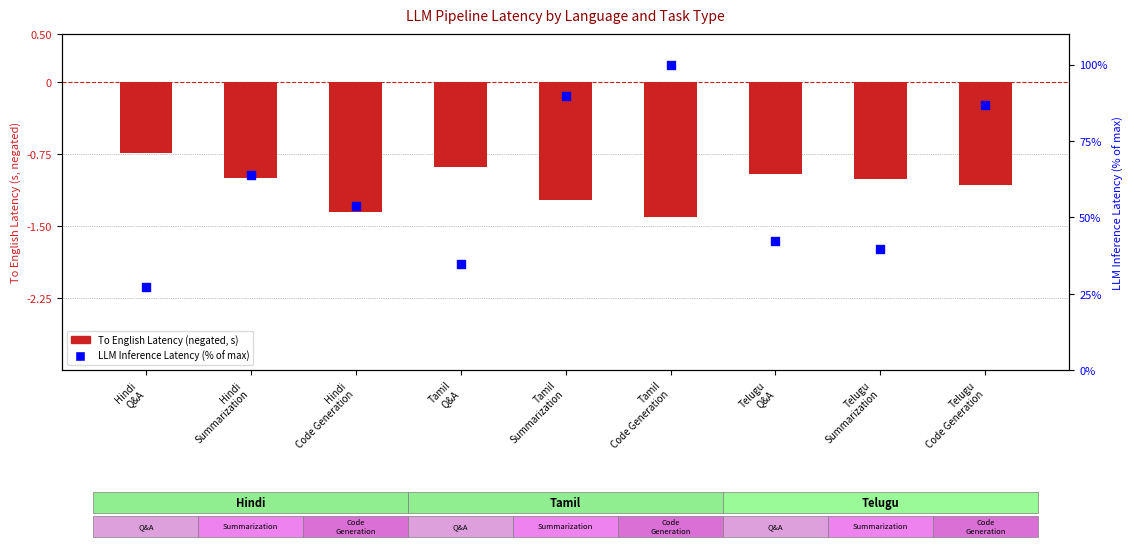

Which series has the largest total across all categories?

LLM Inference Latency (% of max)